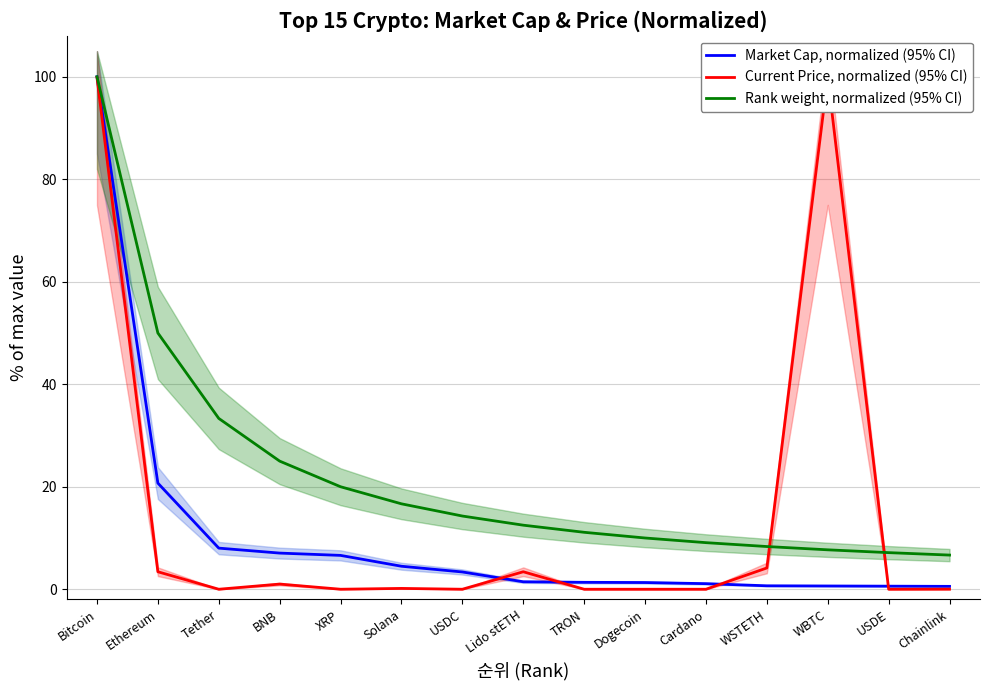

Reading right to left, what are all the values shown in this chart?

Market Cap, normalized (95% CI): 0.6	0.6	0.6	0.7	1.1	1.3	1.4	1.5	3.4	4.5	6.6	7.1	8.0	20.7	100.0
Current Price, normalized (95% CI): 0.0	0.0	100.0	4.2	0.0	0.0	0.0	3.4	0.0	0.2	0.0	1.0	0.0	3.4	99.9
Rank weight, normalized (95% CI): 6.7	7.1	7.7	8.3	9.1	10.0	11.1	12.5	14.3	16.7	20.0	25.0	33.3	50.0	100.0